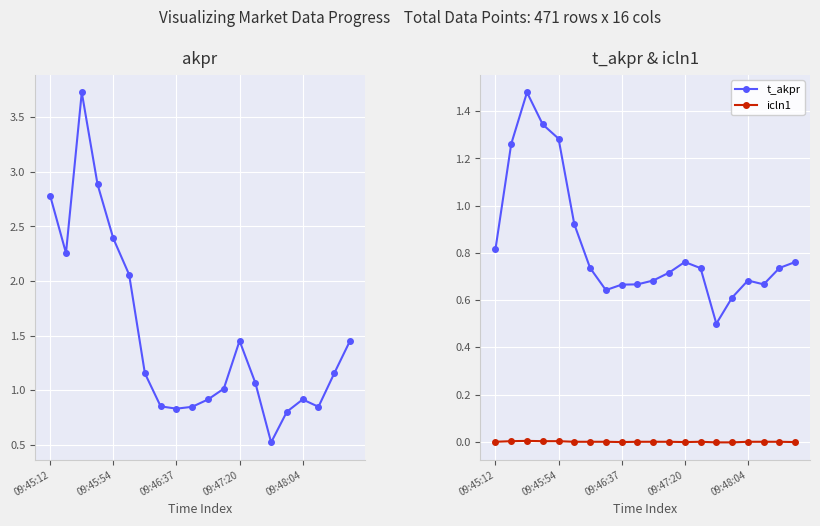

Reading right to left, extract all data points from this chart.

akpr: 1.5	1.2	0.8	0.9	0.8	0.5	1.1	1.5	1.0	0.9	0.8	0.8	0.9	1.2	2.1	2.4	2.9	3.7	2.3	2.8
t_akpr: 0.8	0.7	0.7	0.7	0.6	0.5	0.7	0.8	0.7	0.7	0.7	0.7	0.6	0.7	0.9	1.3	1.3	1.5	1.3	0.8
icln1: -0.0	0.0	0.0	0.0	-0.0	-0.0	0.0	-0.0	0.0	0.0	0.0	-0.0	0.0	0.0	0.0	0.0	0.0	0.0	0.0	0.0